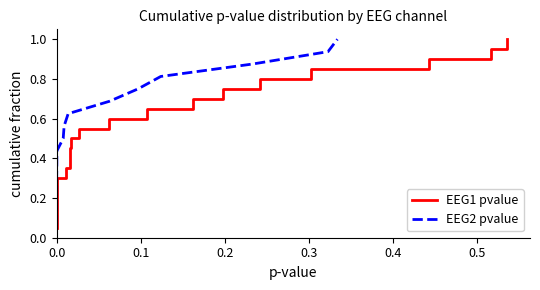

Is it true that EEG2 pvalue equals -0.1 at 17?

False